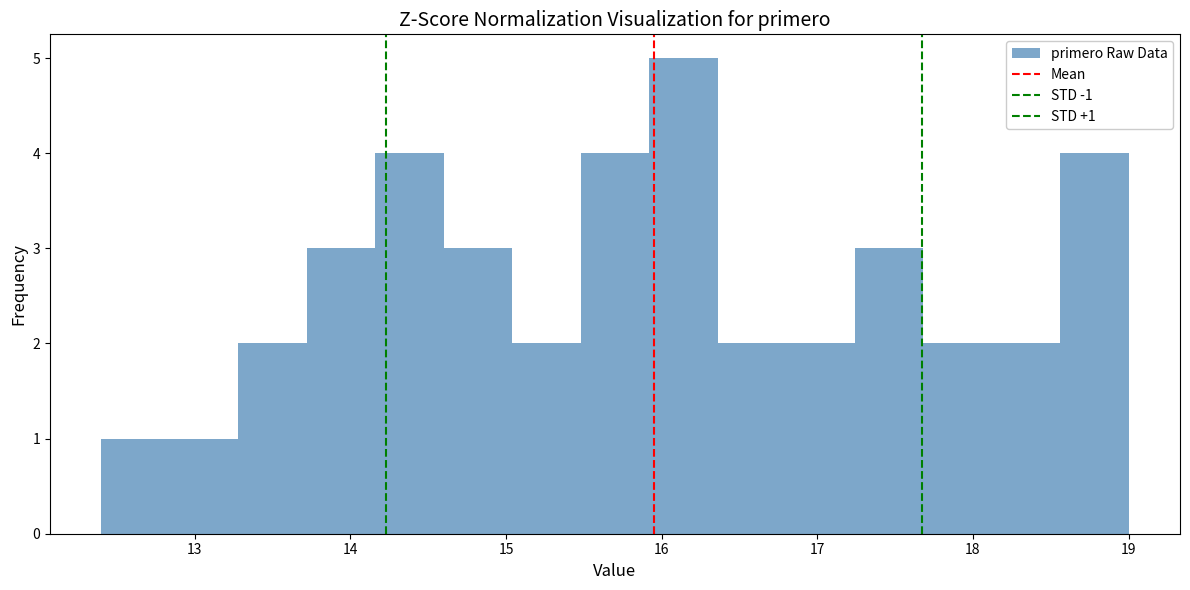

Which range on the x-axis has the tallest bar?

15.92 to 16.36